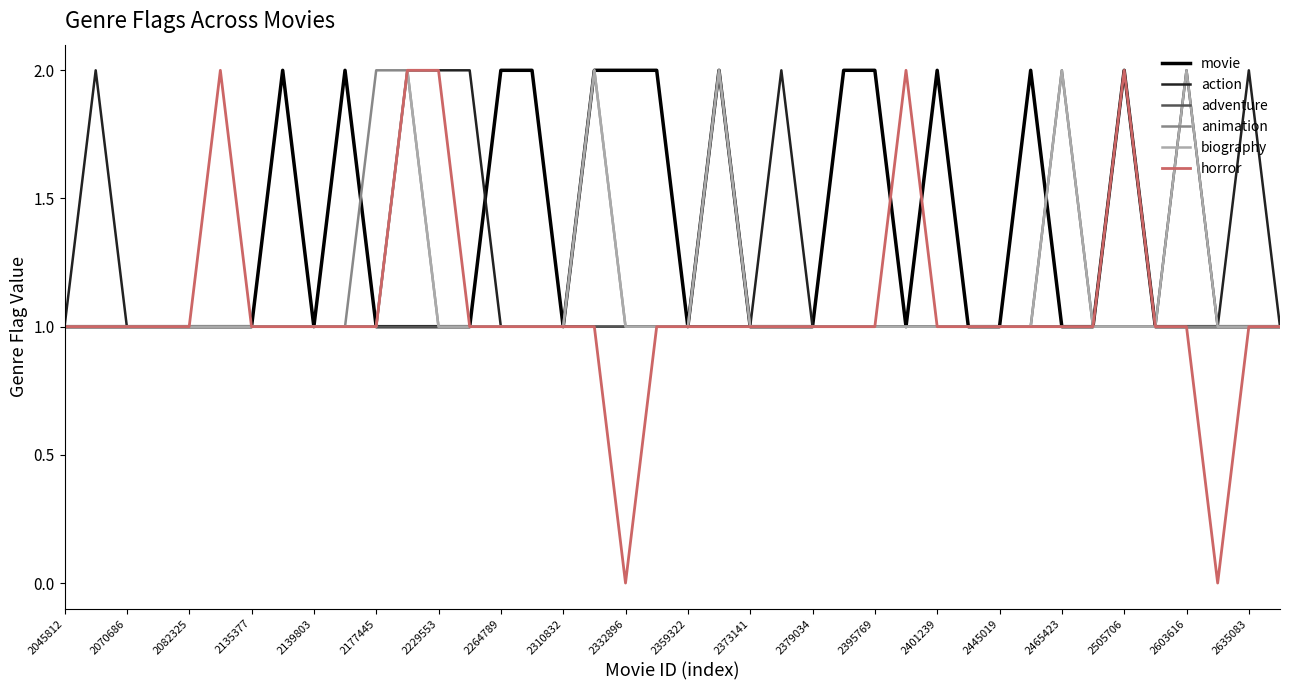

Which series has the largest total across all categories?

movie